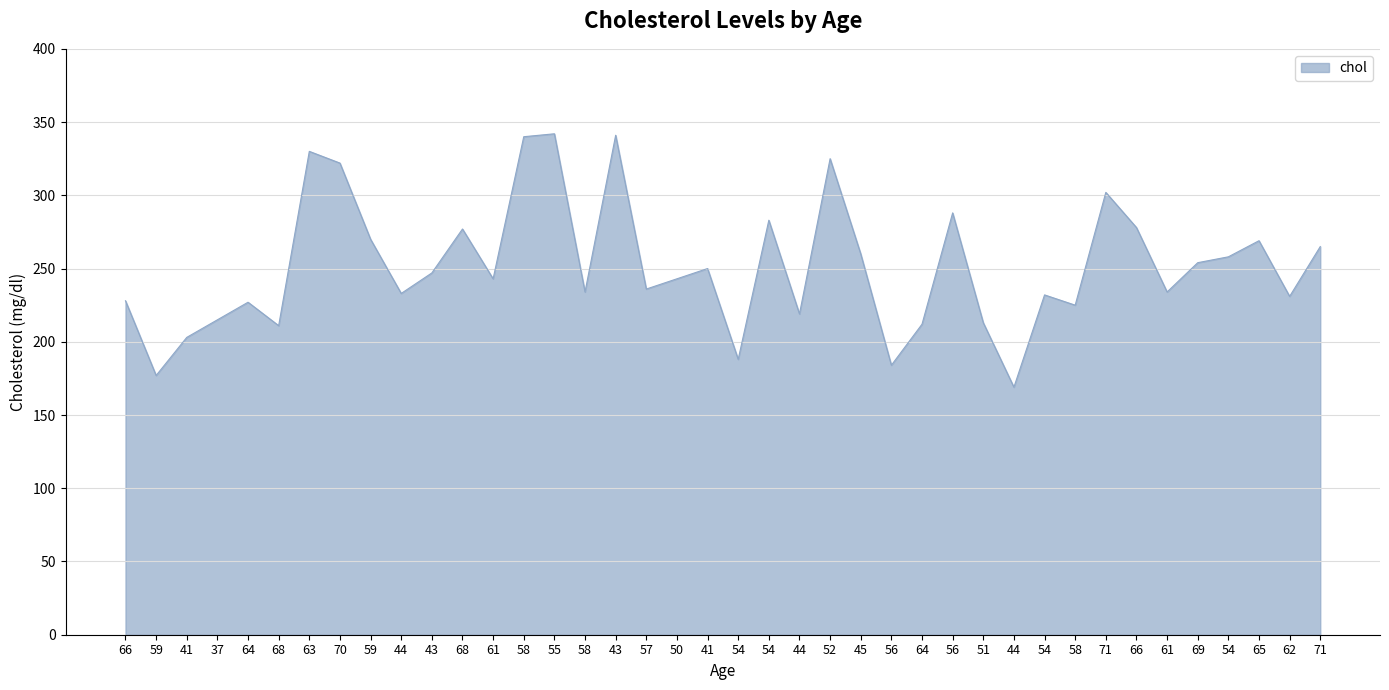

Which has a higher value, 43 or 62?

43